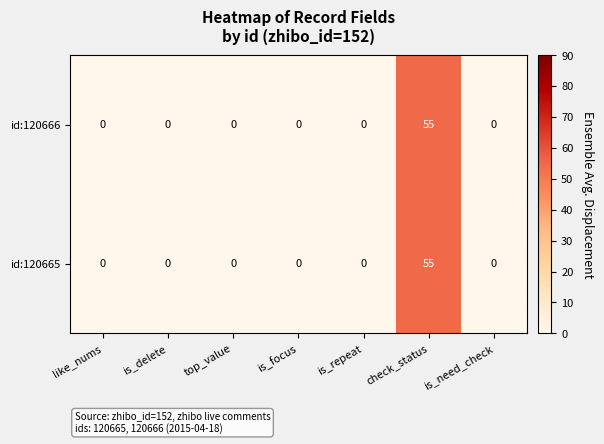

Reading left to right, transcribe all the data shown in this chart.

id:120666: 0	0	0	0	0	55	0
id:120665: 0	0	0	0	0	55	0